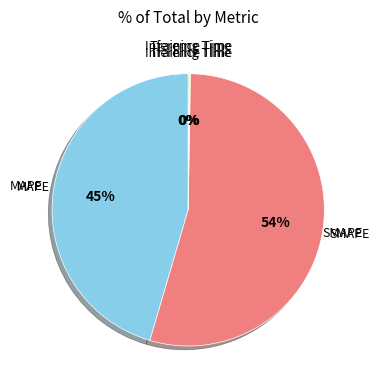

Is there a majority slice in this chart?

Yes